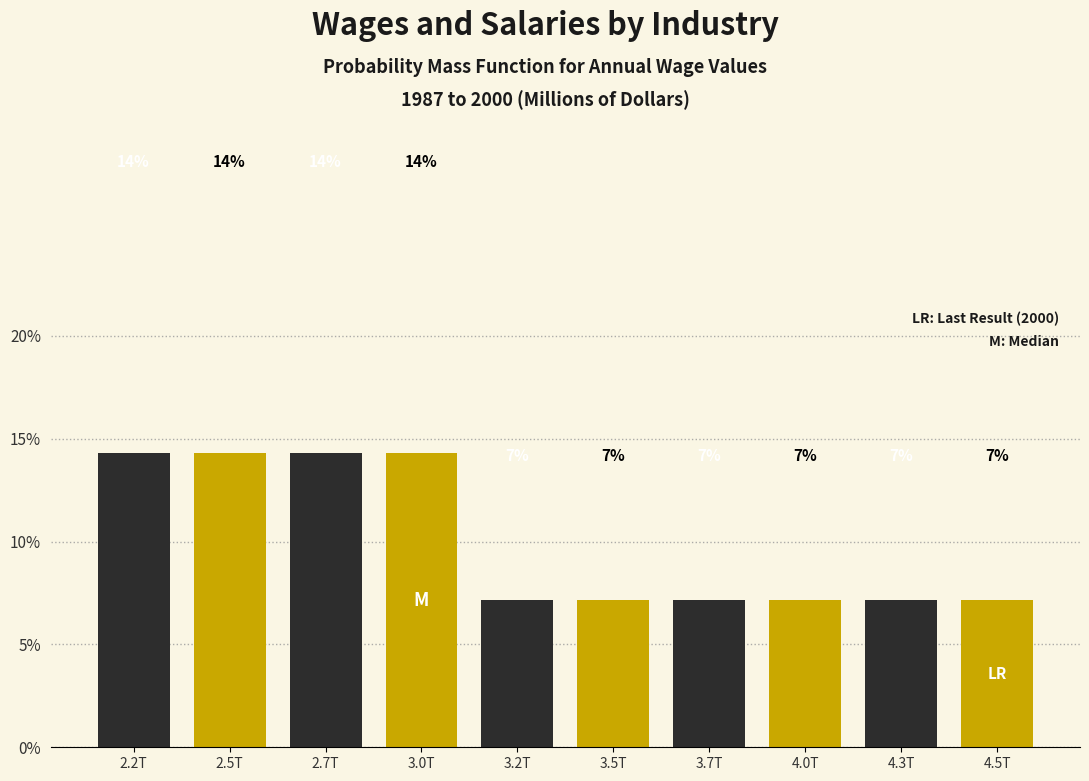

Are the bars horizontal?

No